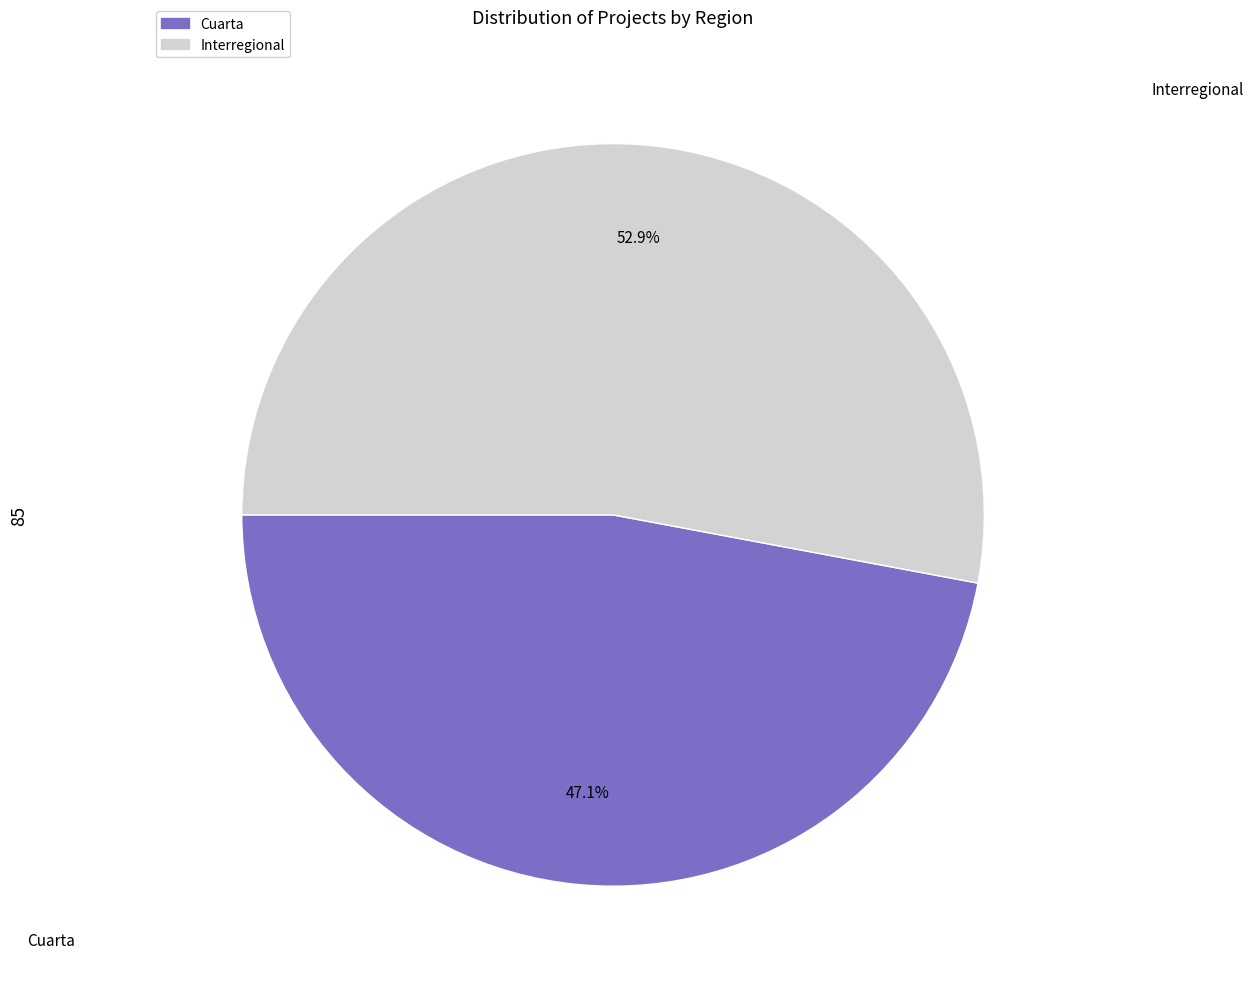

Is the sum of Cuarta and Interregional greater than half?

Yes